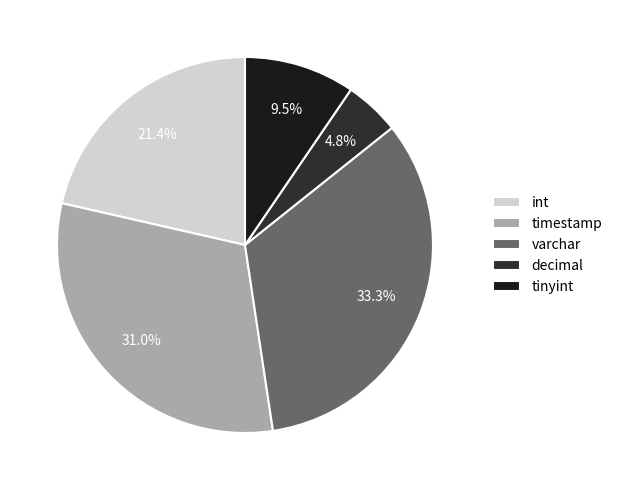

True or false: int accounts for 27% of the total.

False